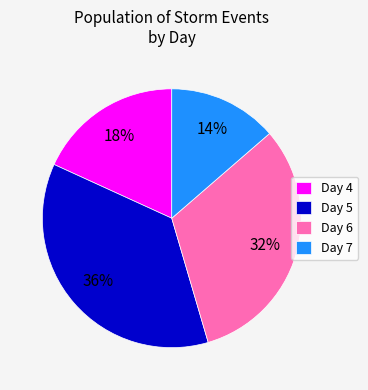

To the nearest percent, what is the average slice percentage?

25%